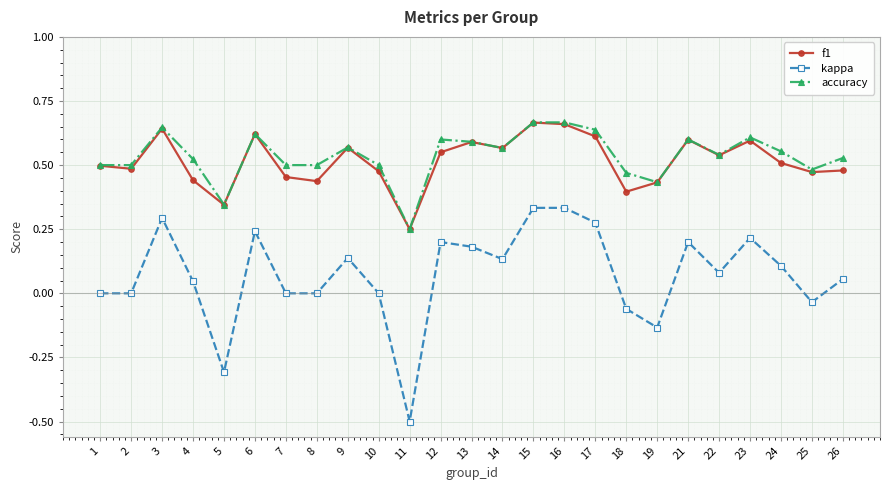

At how many categories does at least one series exceed 0?

25